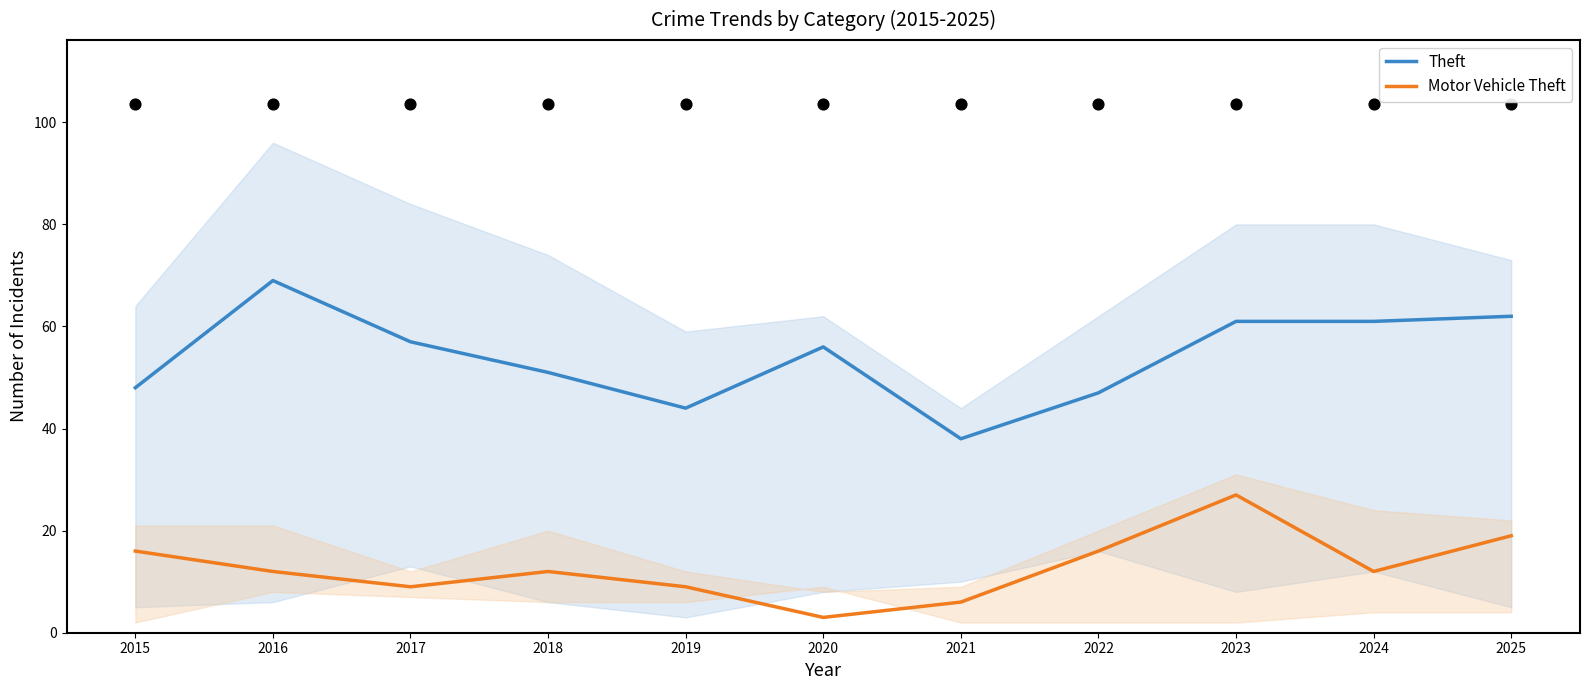

What are all the series names shown in the legend?

Theft, Motor Vehicle Theft